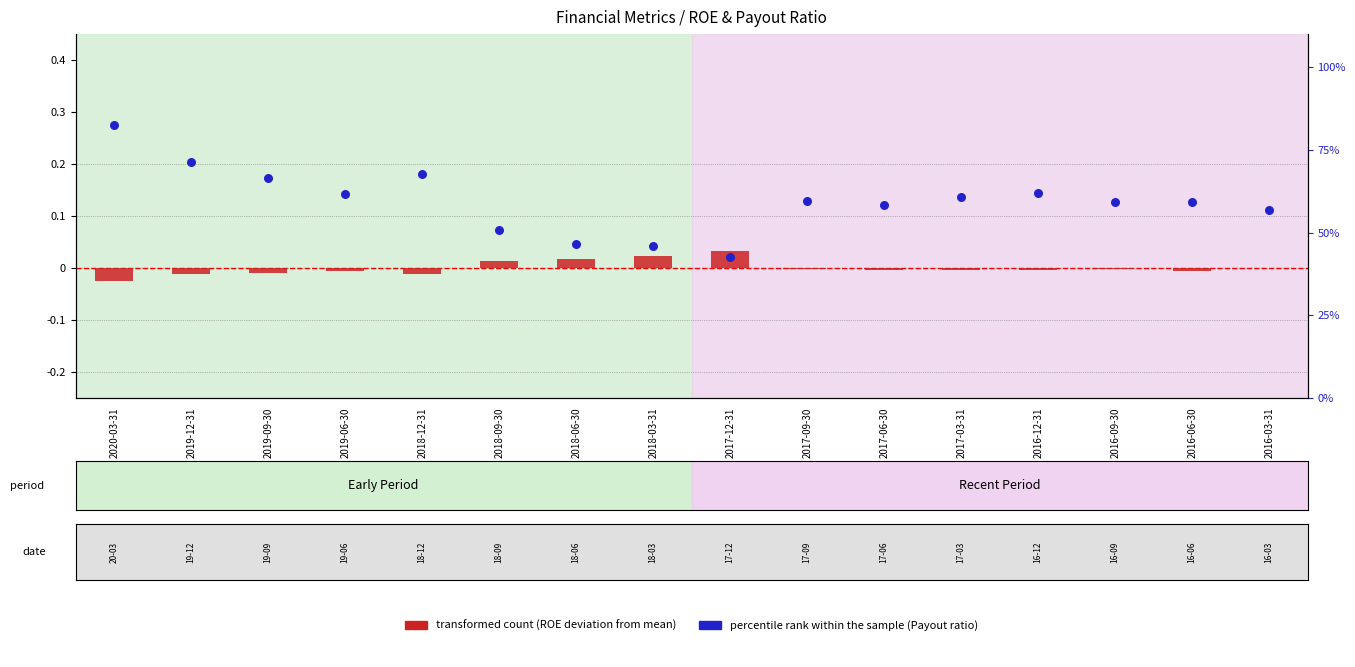

At which category is the sum across all series the highest?

2020-03-31